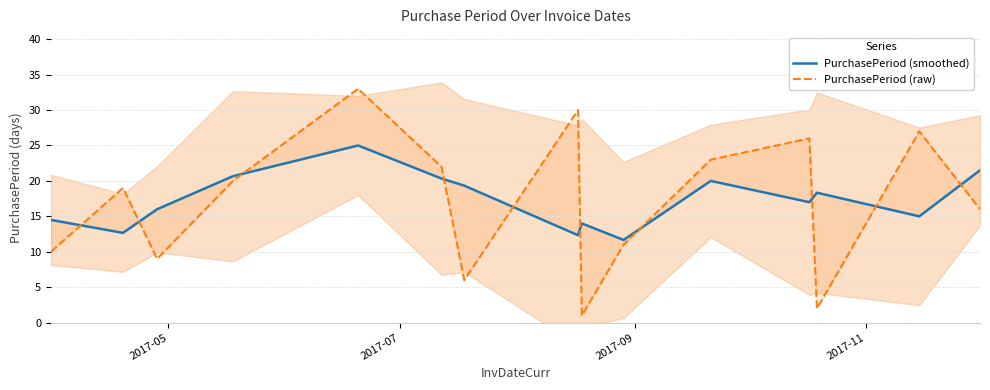

Is this an area chart (filled region under the line)?

No